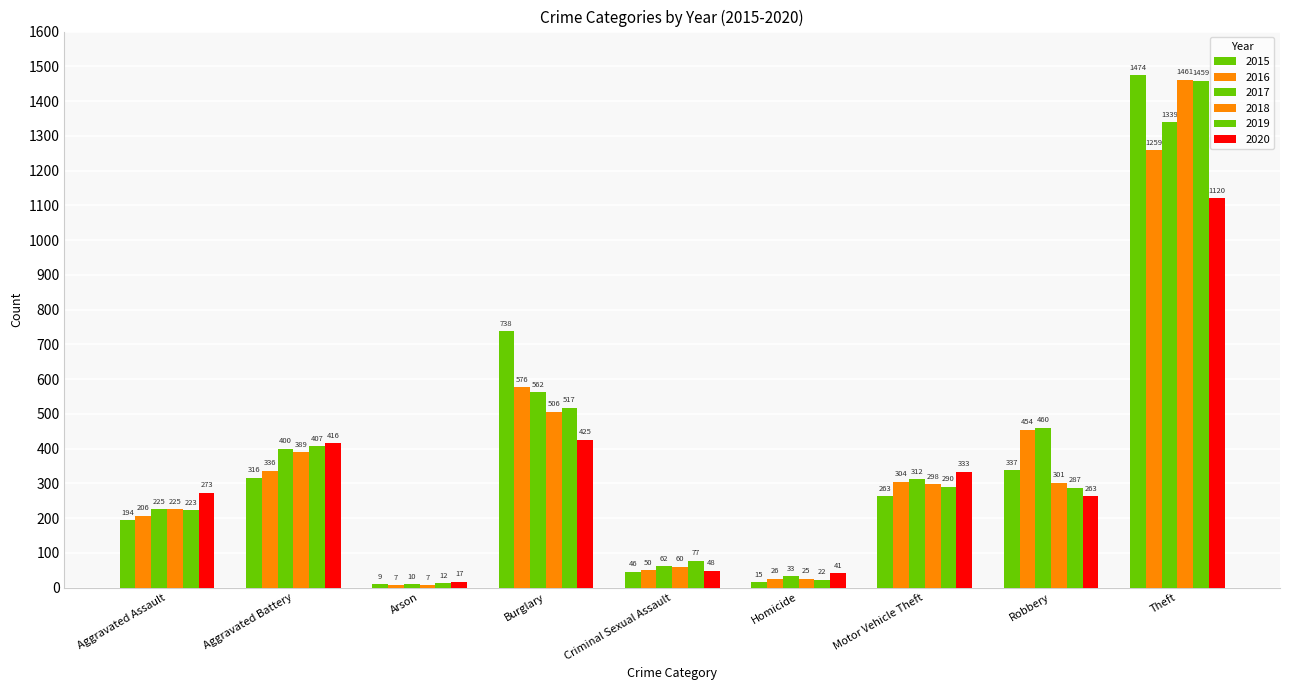

Does the chart contain any negative values?

No